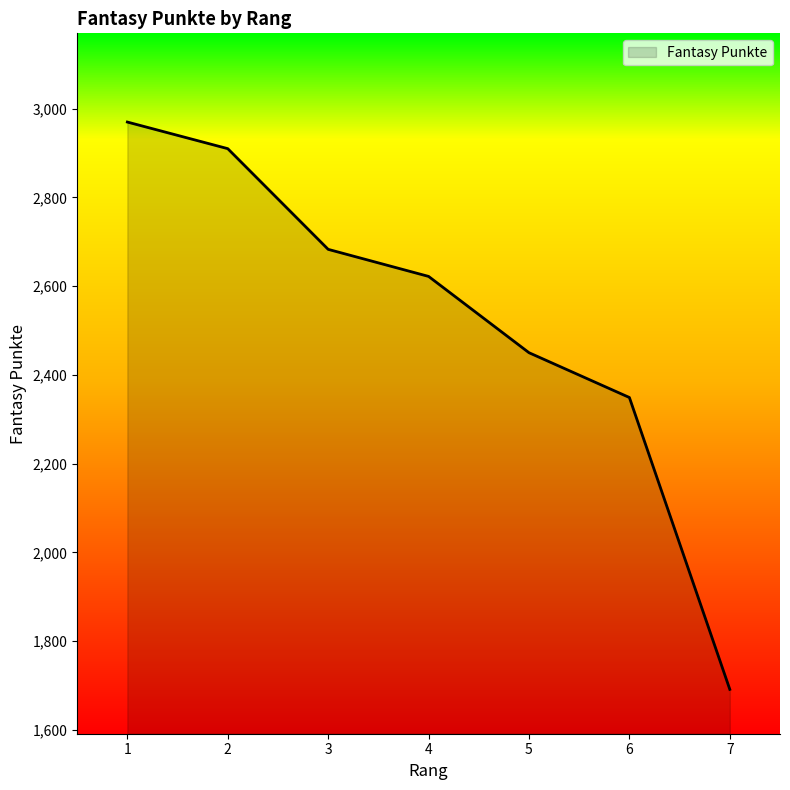

What is the change in value from 2 to 4?

-288